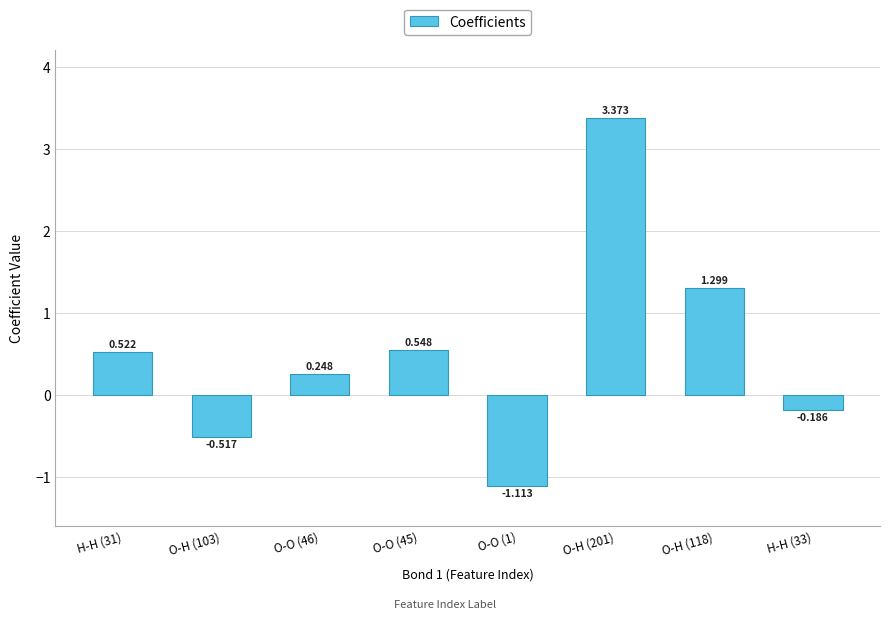

Which category has the highest value across all series?

O-H (201)